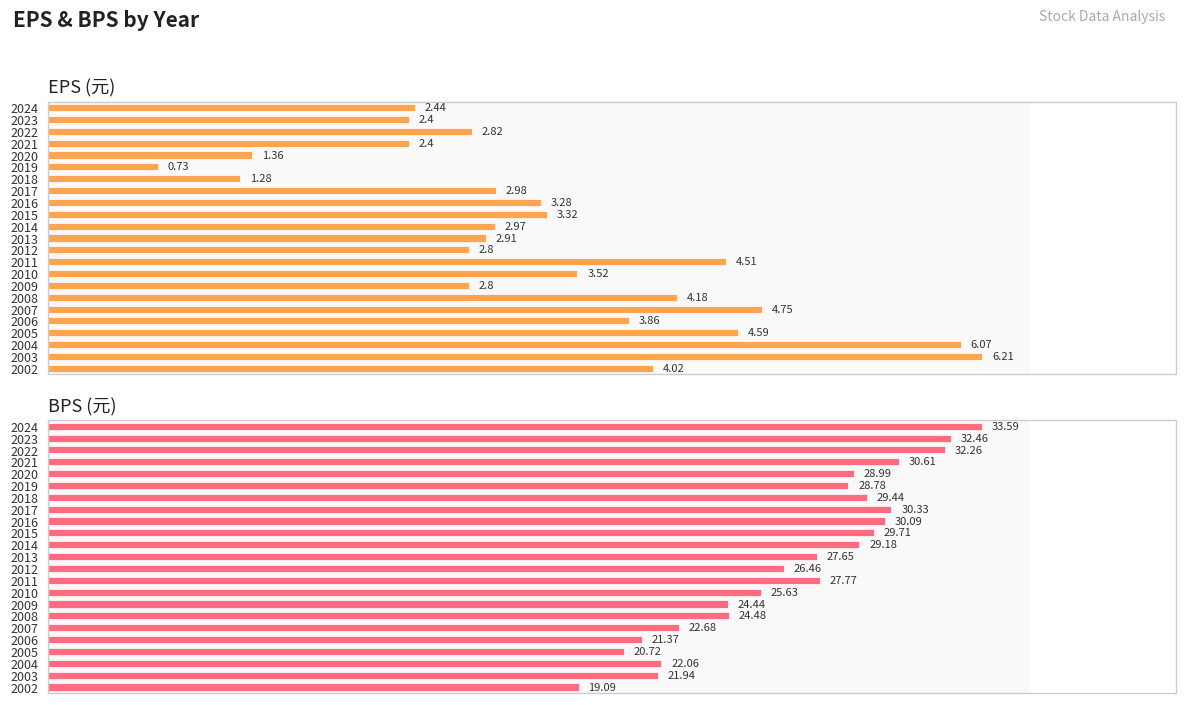

What is the smallest value displayed?

0.7